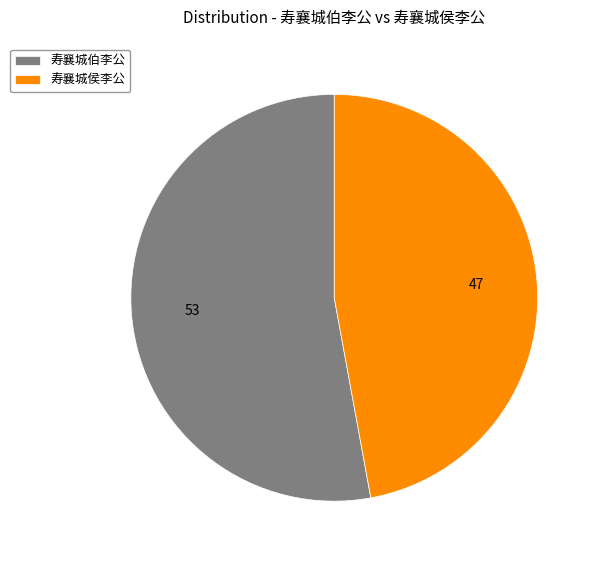

True or false: 寿襄城侯李公 accounts for 47% of the total.

True